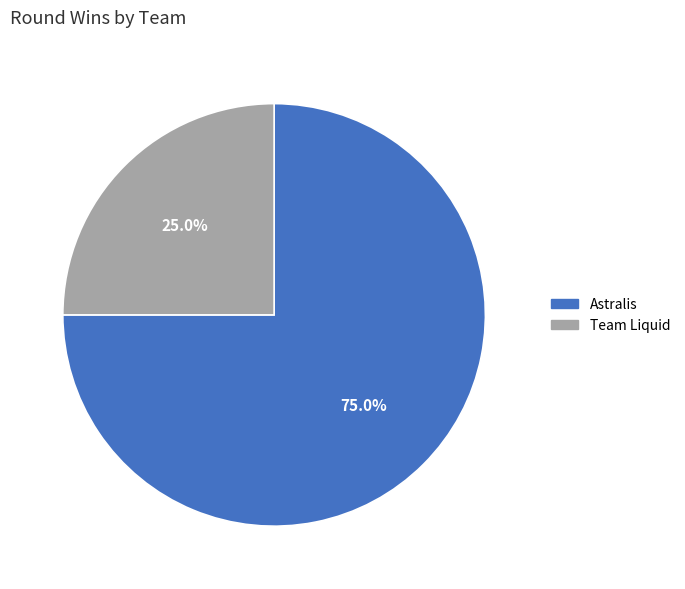

To the nearest percent, what percentage of the pie is Astralis?

75%